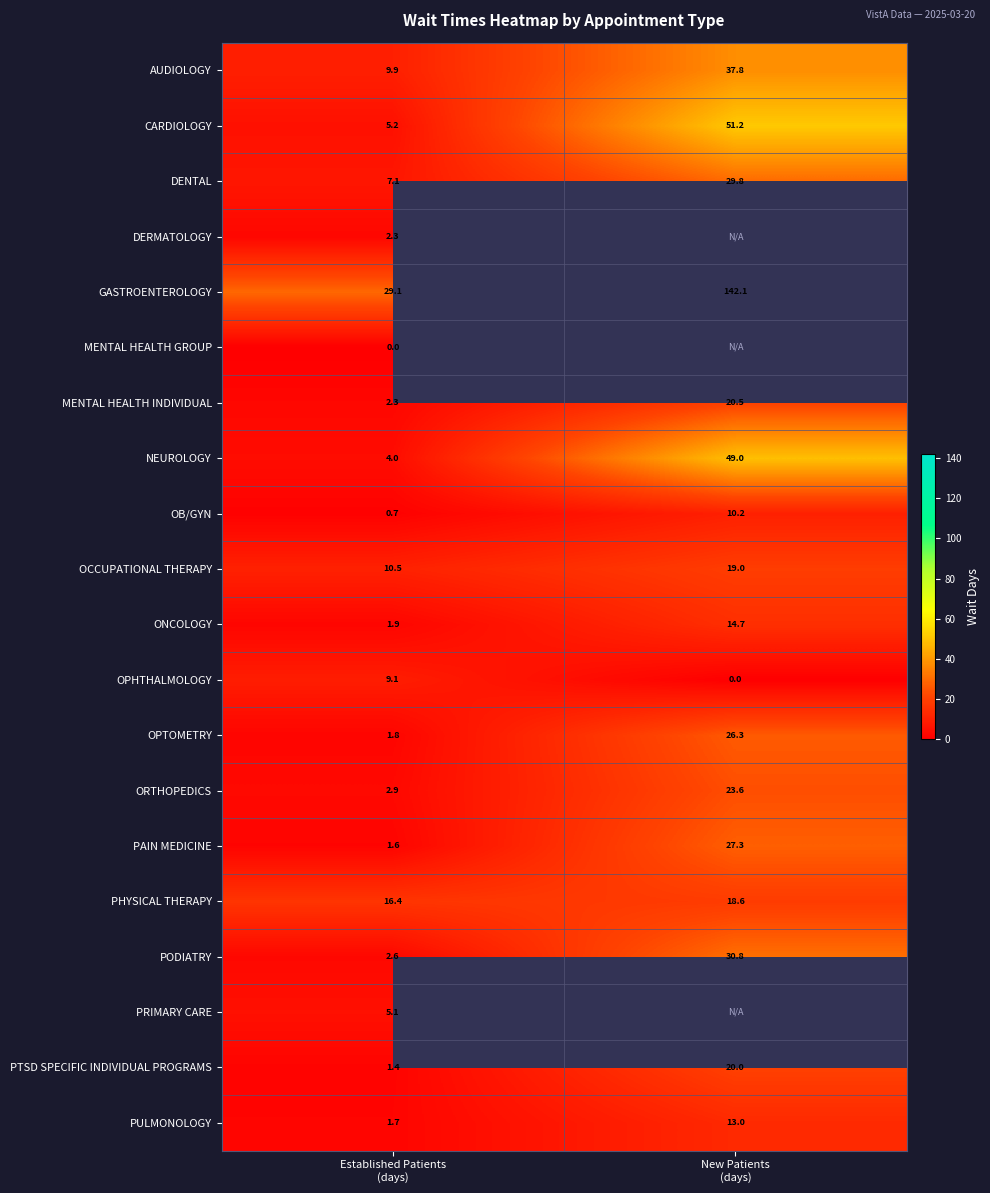

What is the difference between the maximum and minimum values in the OPTOMETRY series?

24.5